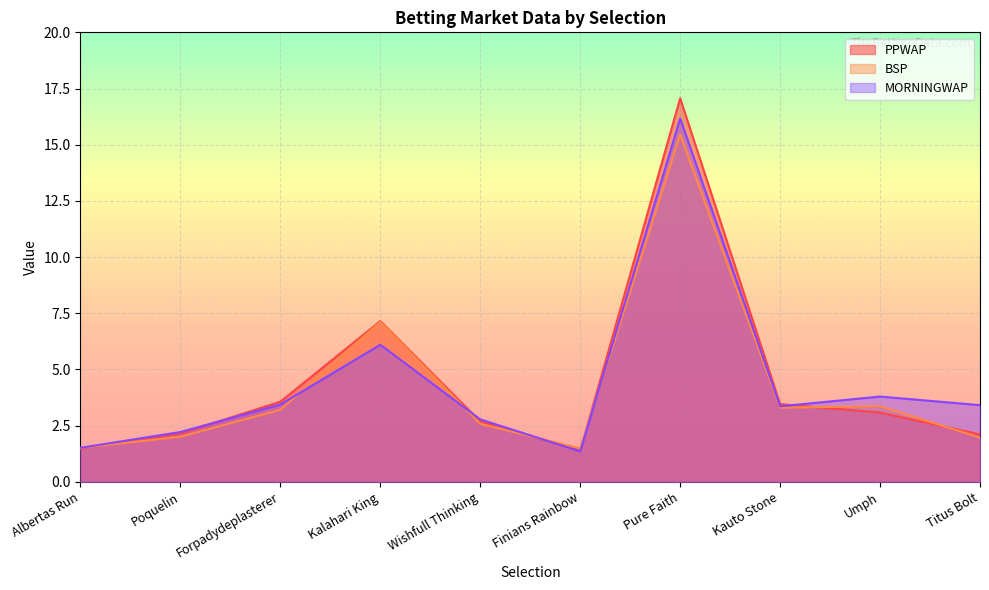

Which label corresponds to the smallest value in the chart?

Finians Rainbow